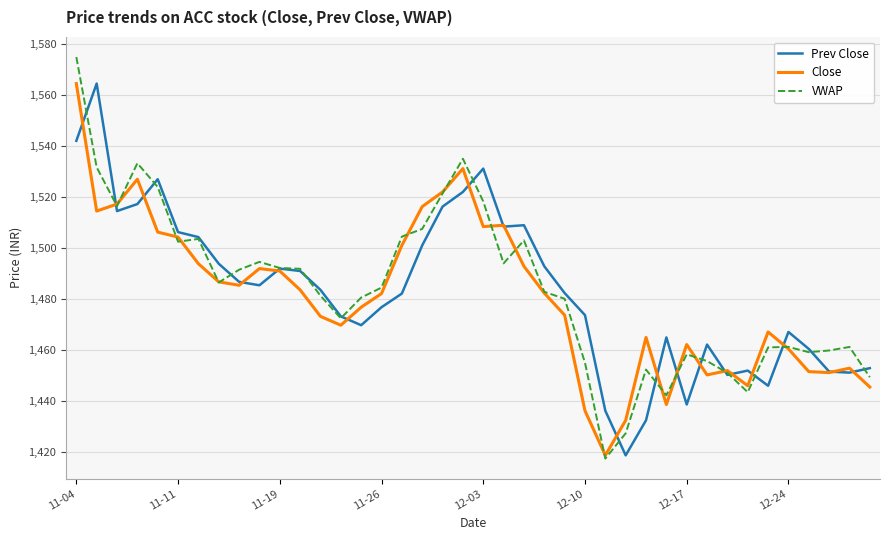

What is the maximum value shown in the chart?

1575.1